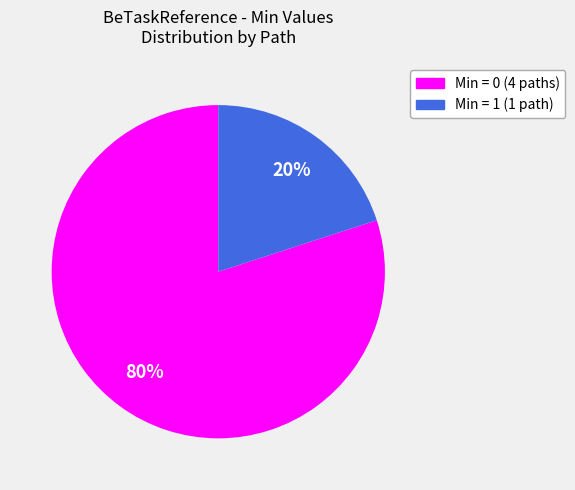

How many slices are in this pie chart?

2